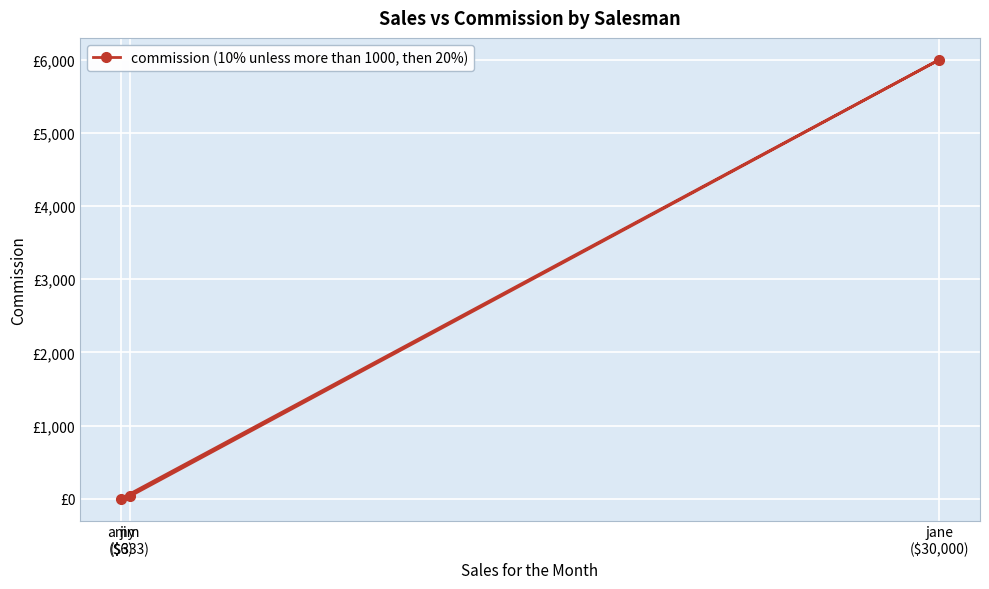

What is the sum of all values?

6033.9